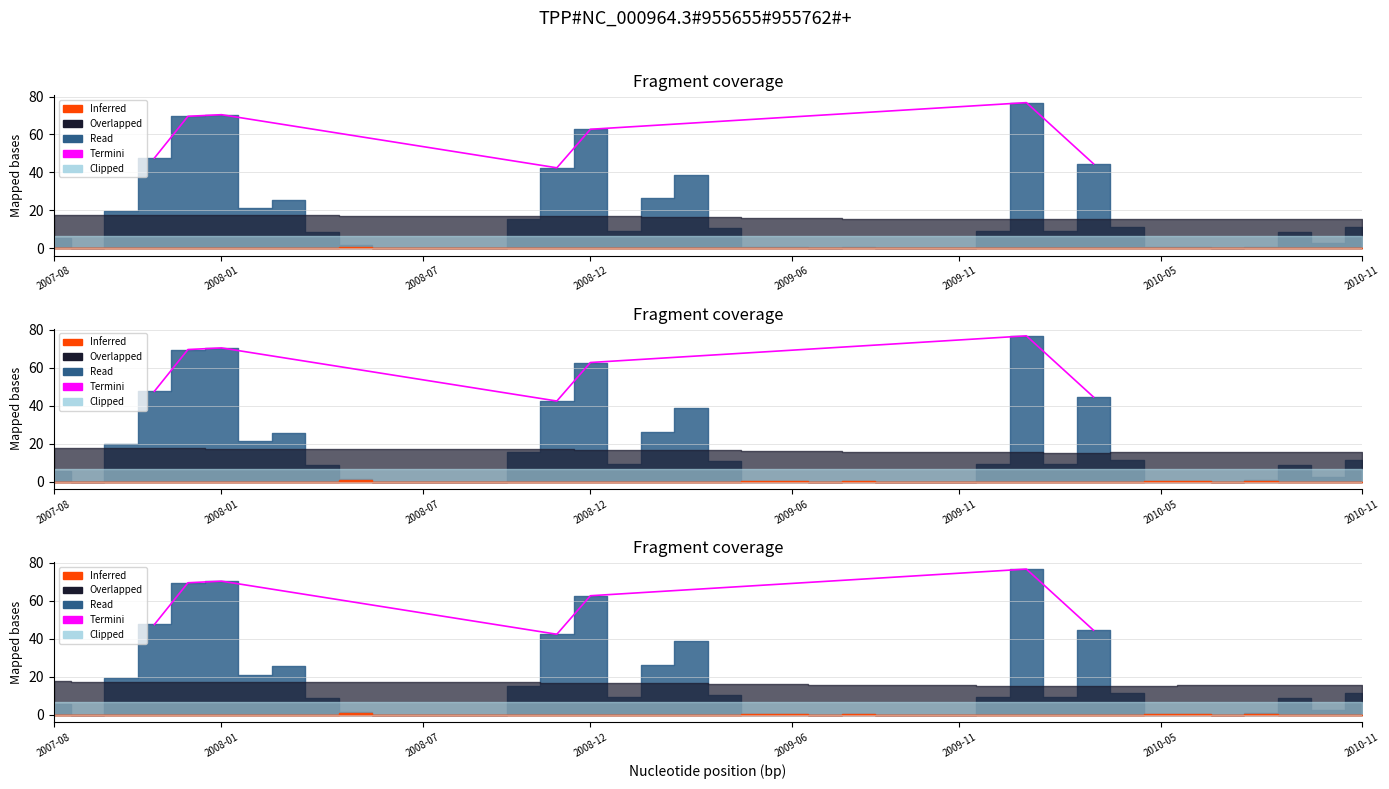

Which label corresponds to the smallest value in the chart?

2008-12